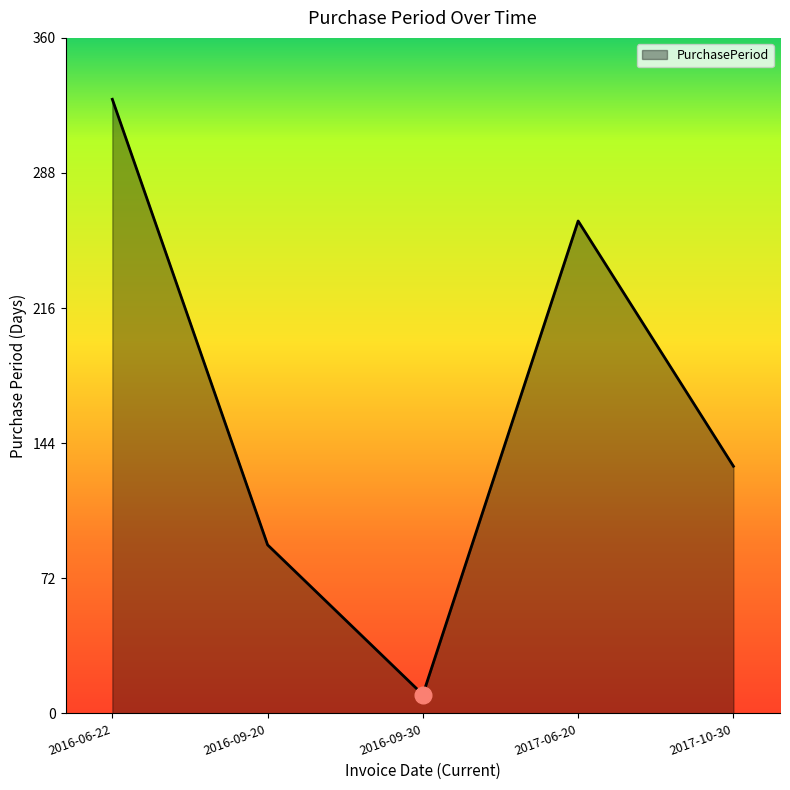

What is the change in value from 2016-06-22 to 2016-09-20?

-238